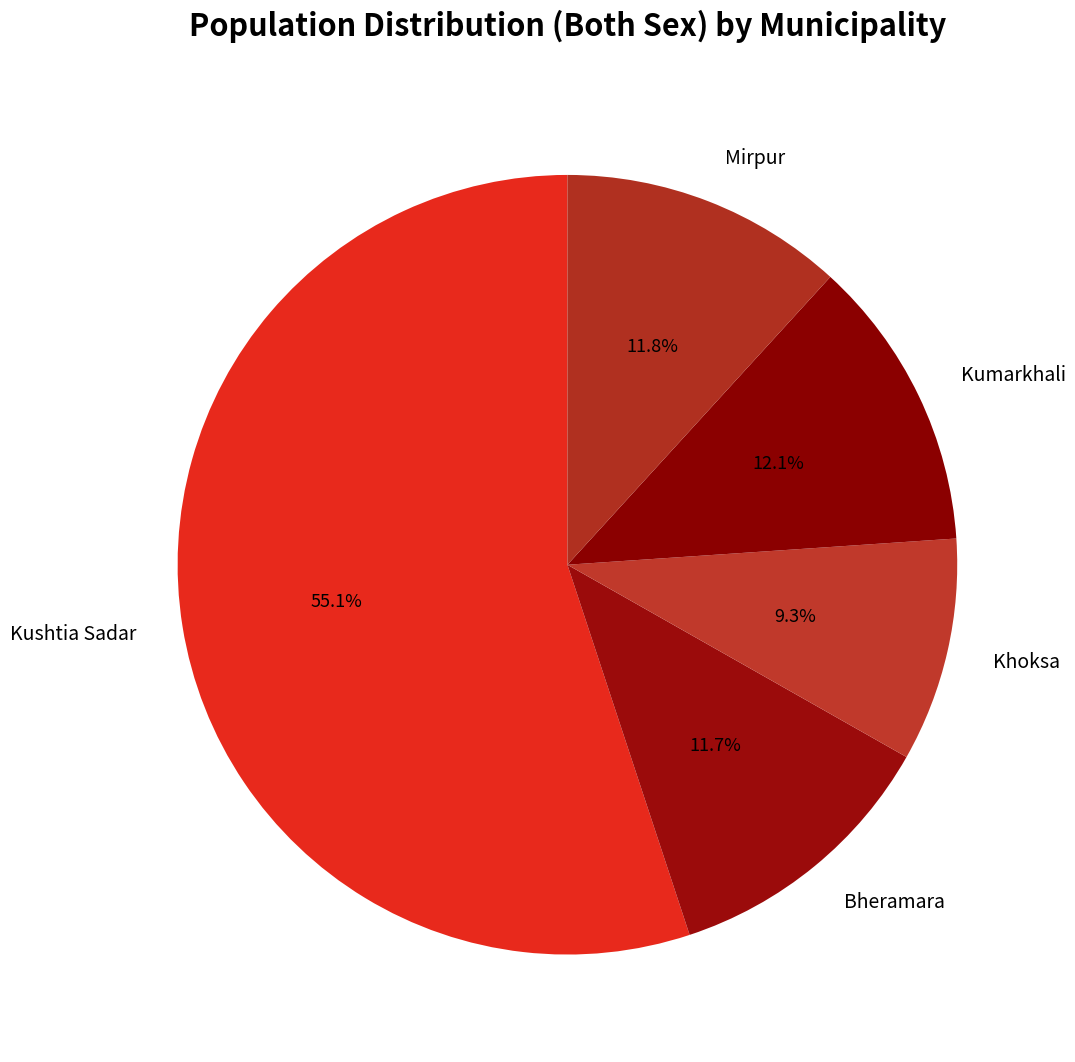

The Bheramara slice represents 1% of the pie. True or false?

False